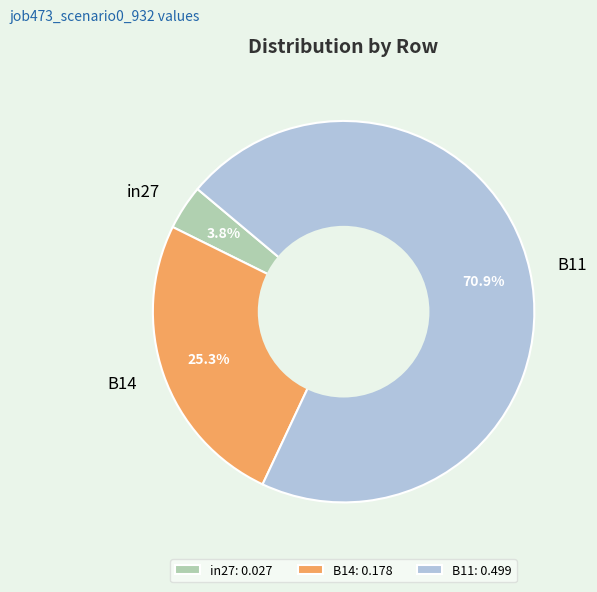

To the nearest percent, what is the difference between the in27 and B11 slice percentages?

67%